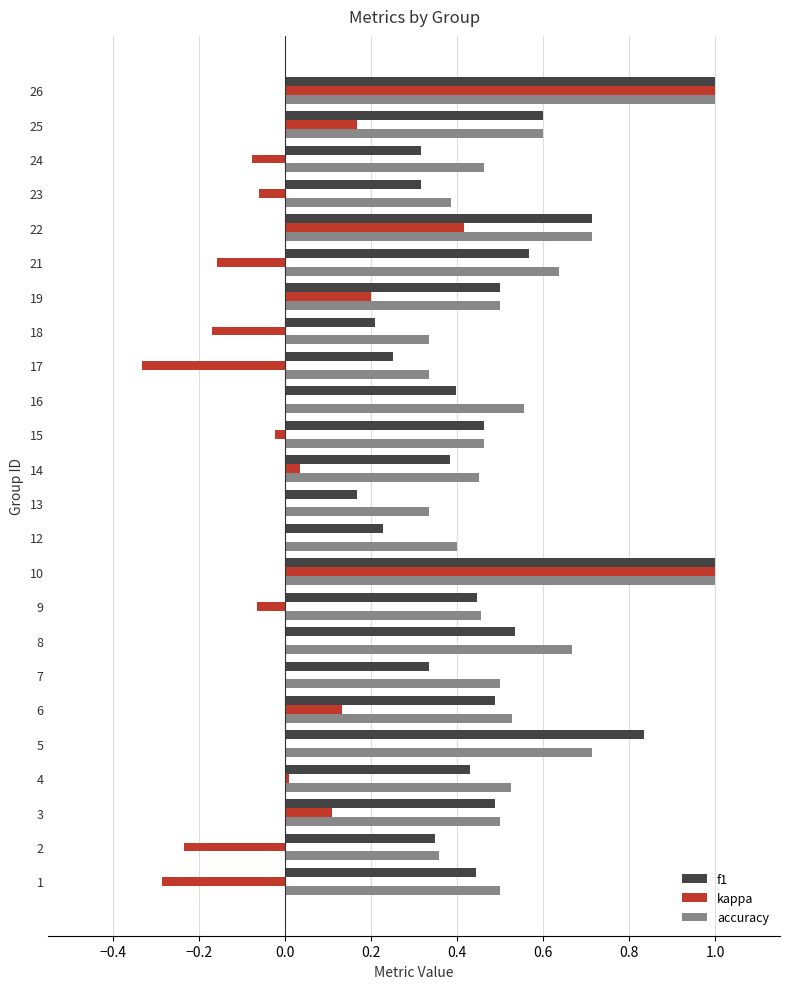

Is it true that f1 equals 0.5 at 3?

True